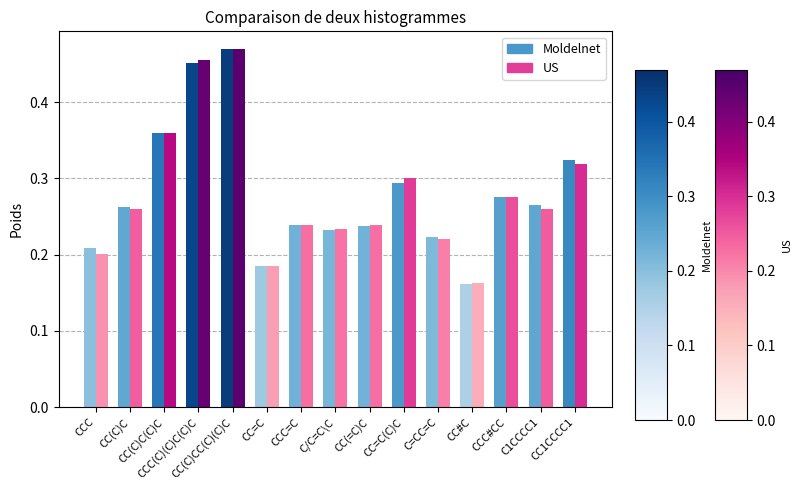

Between C1CCCC1 and CC1CCCC1, which series saw the biggest shift?

Moldelnet